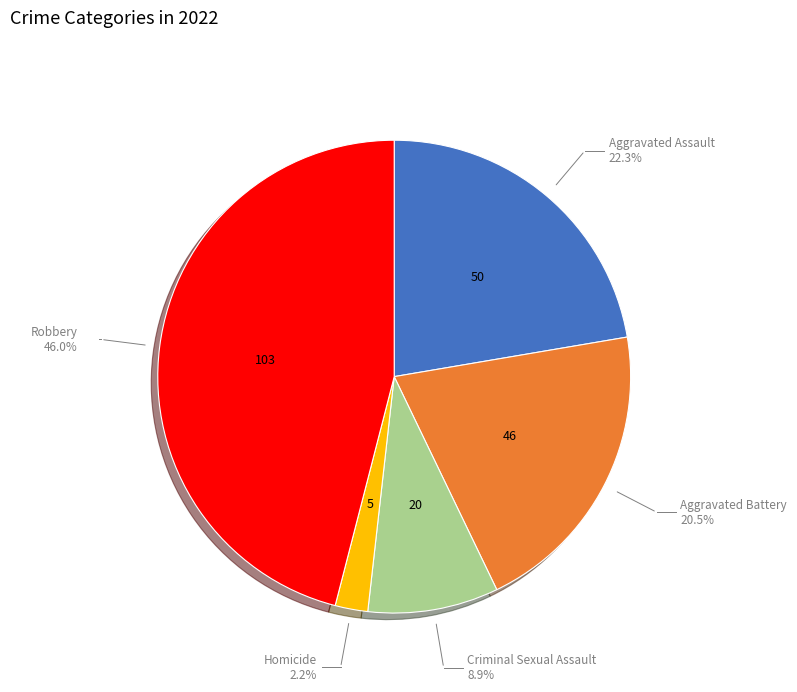

True or false: Criminal Sexual Assault accounts for 9% of the total.

True